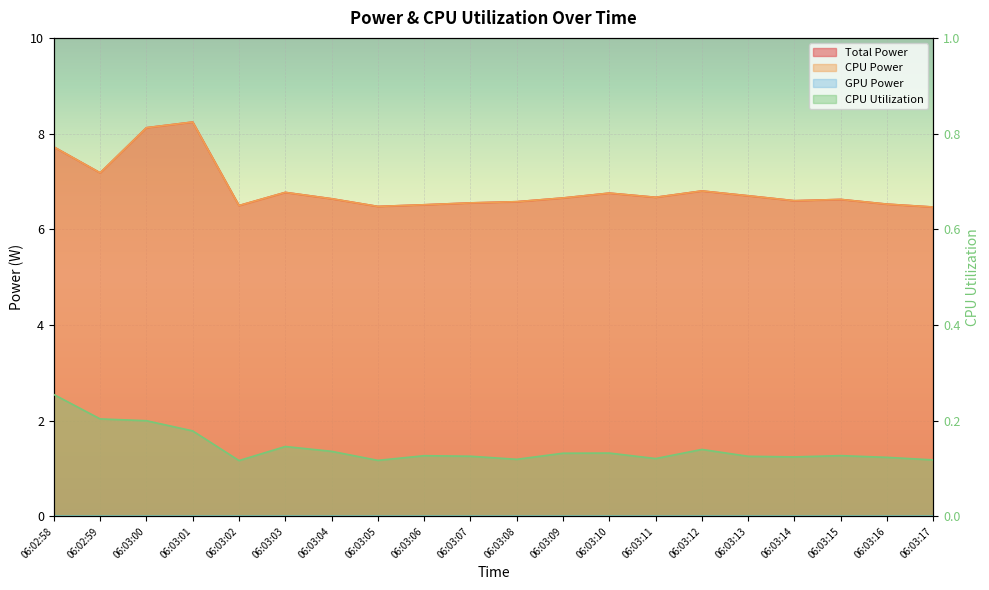

How many categories are shown in the chart?

20